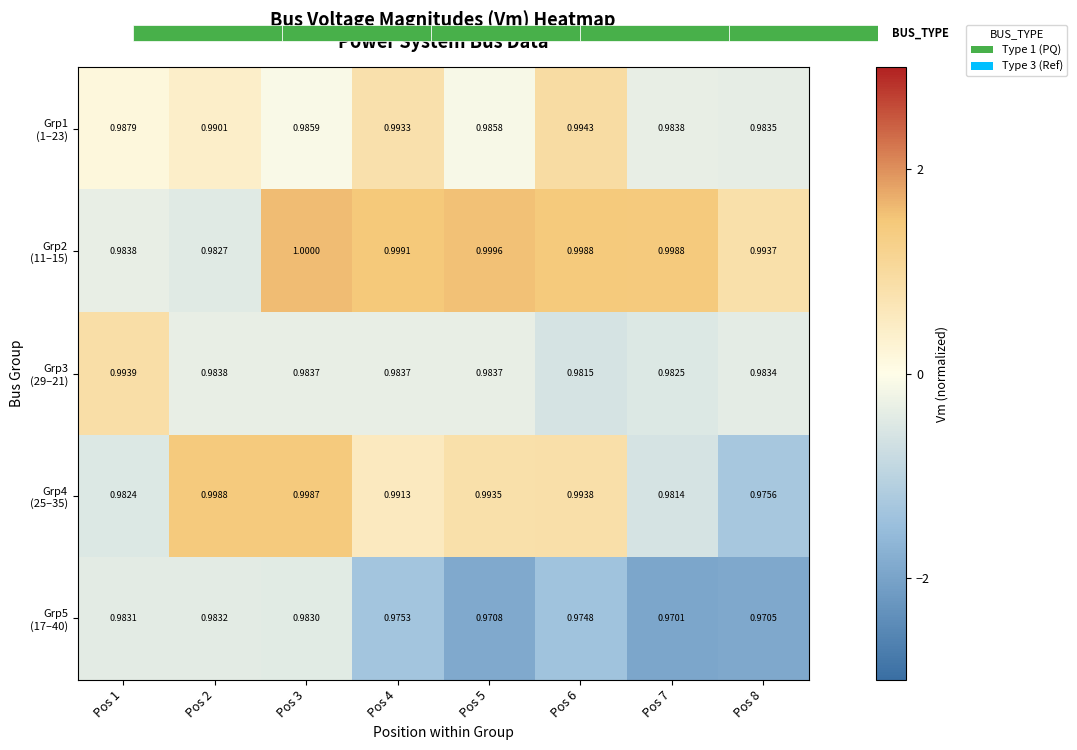

What is the difference between the highest and lowest values at Pos 5?

3.4